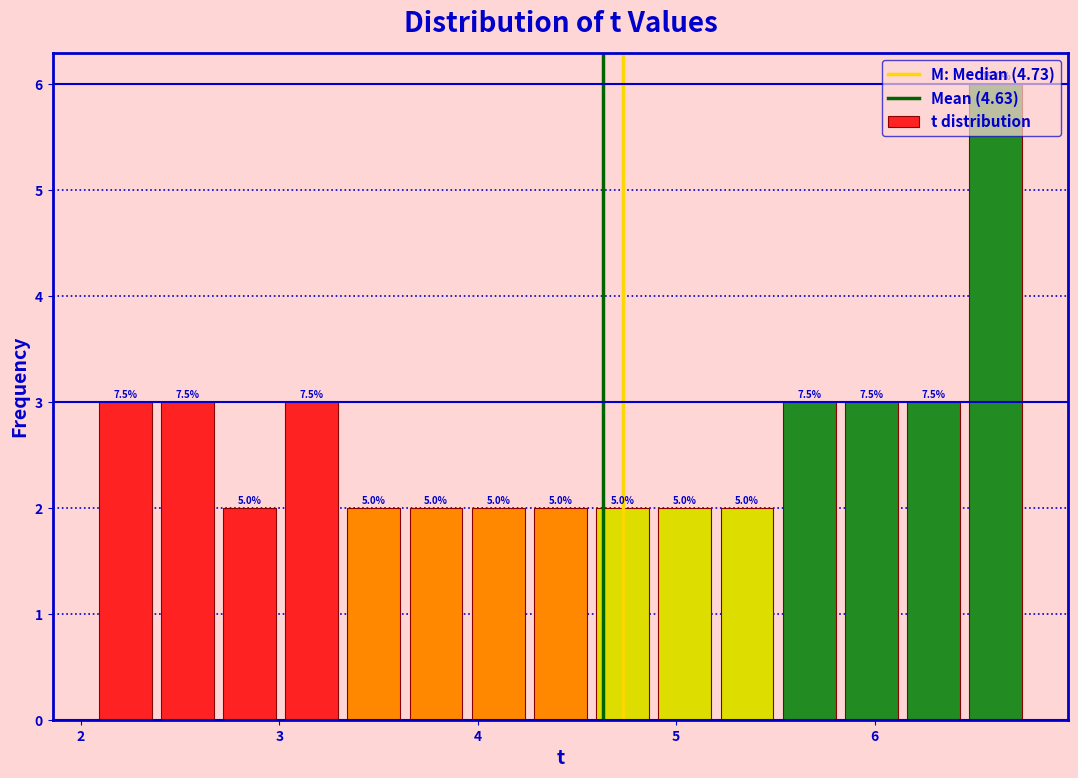

Around what value on the x-axis is the tallest bar? Give the approximate position of its centre, as read against the axis.

6.6